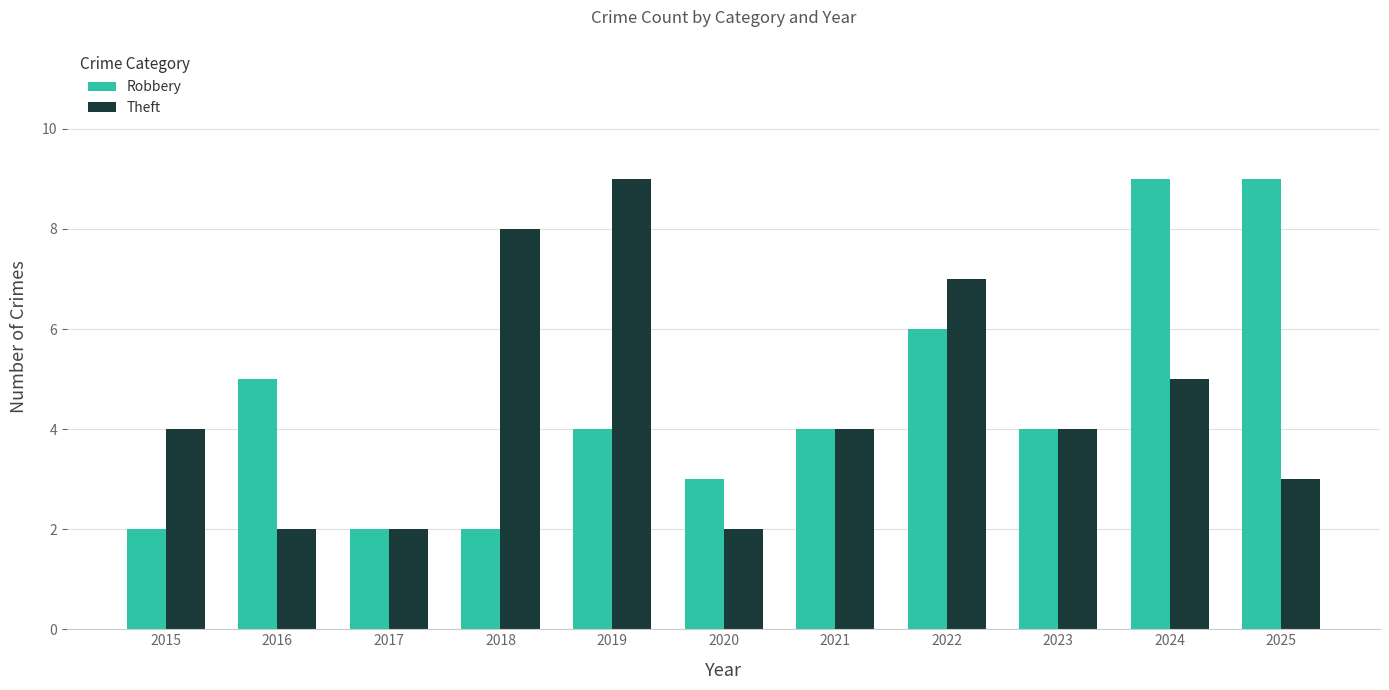

Reading left to right, list all the values displayed in this chart.

Robbery: 2	5	2	2	4	3	4	6	4	9	9
Theft: 4	2	2	8	9	2	4	7	4	5	3